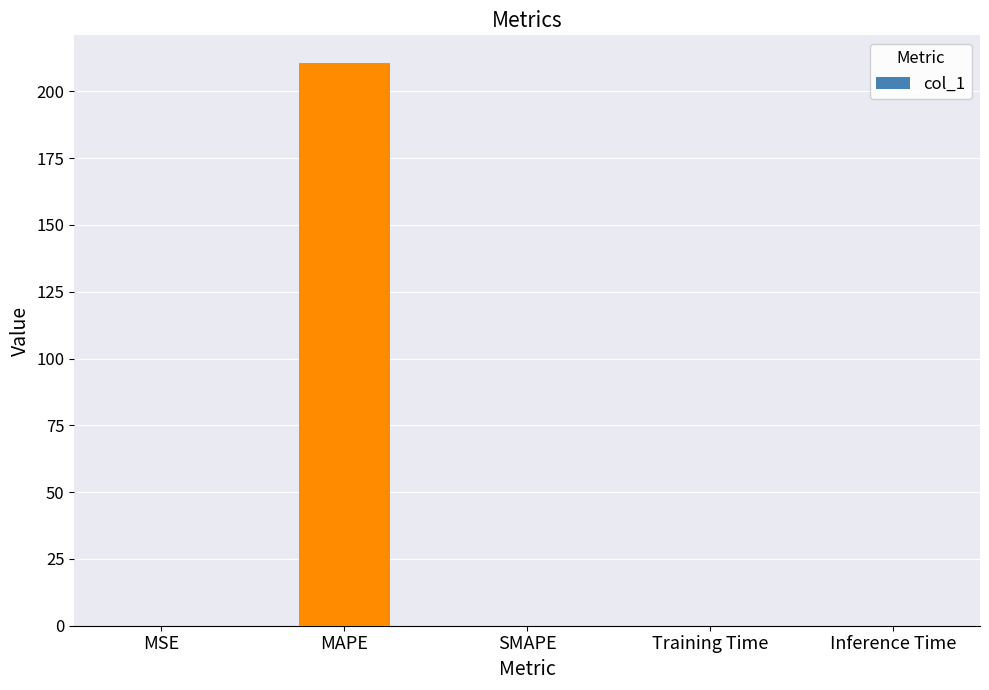

What is the greatest value displayed?

210.5